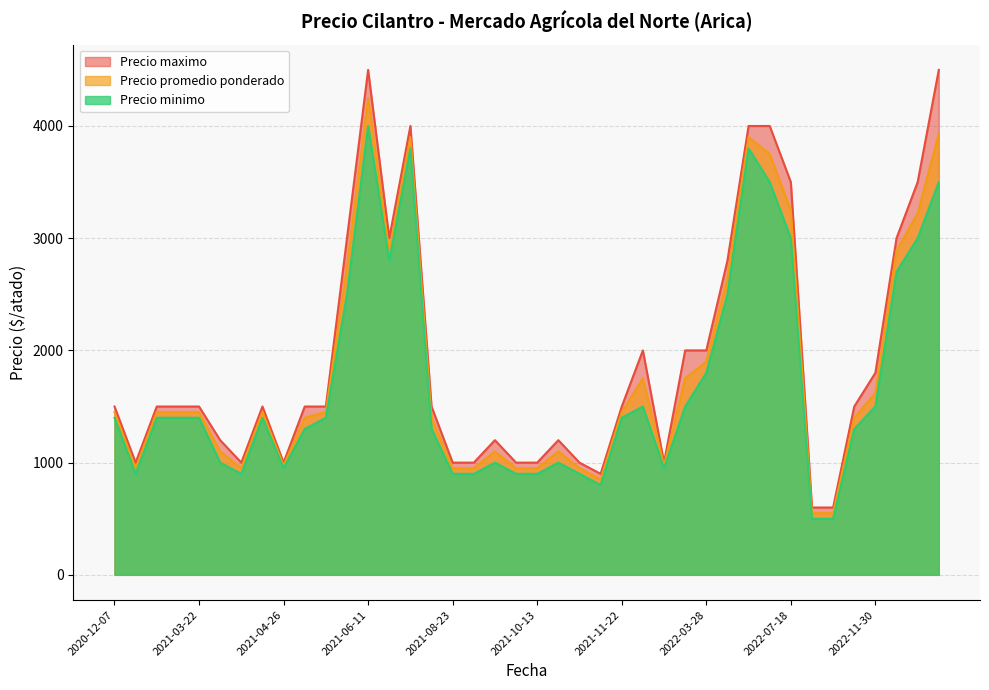

Read the Precio promedio ponderado value at 2023-02-23.

3929